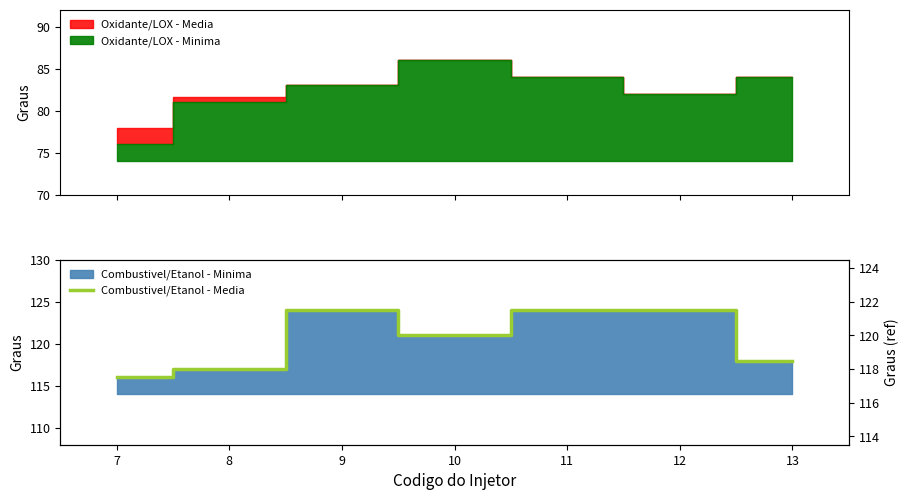

Which label corresponds to the smallest value in the chart?

7